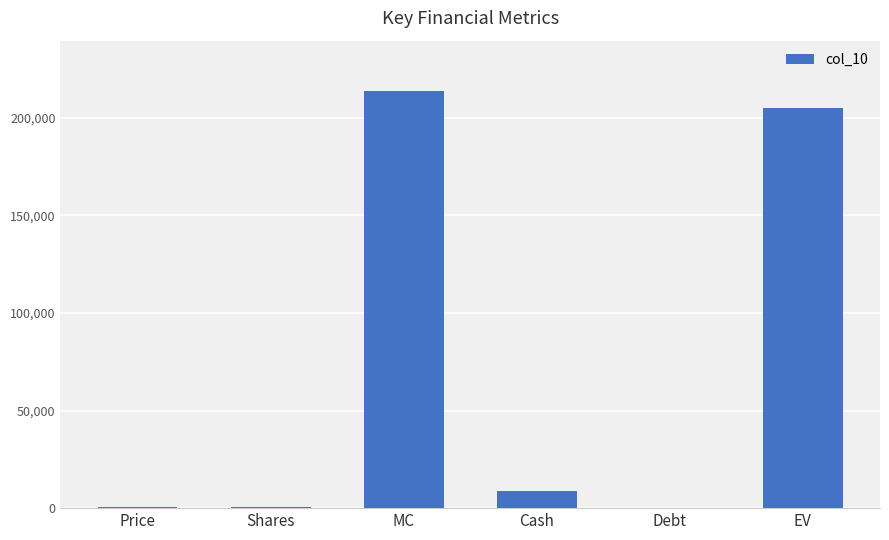

What is the maximum value shown in the chart?

213942